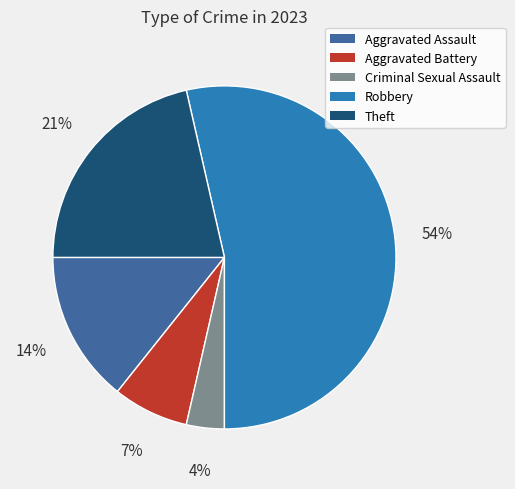

To the nearest percent, what is the average slice percentage?

20%